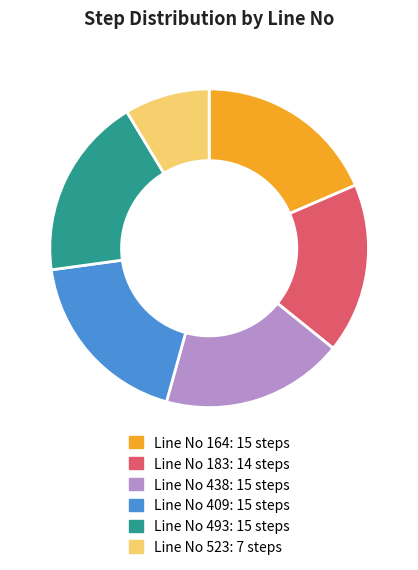

Does any single category account for the majority?

No